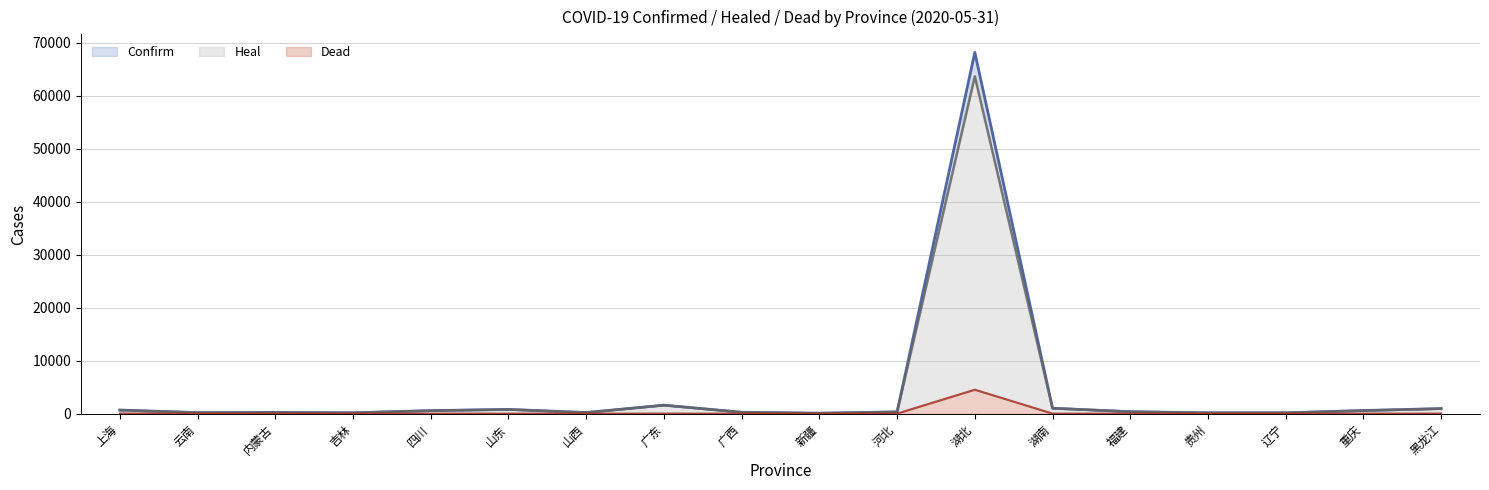

Between 湖北 and 贵州, which is larger?

湖北